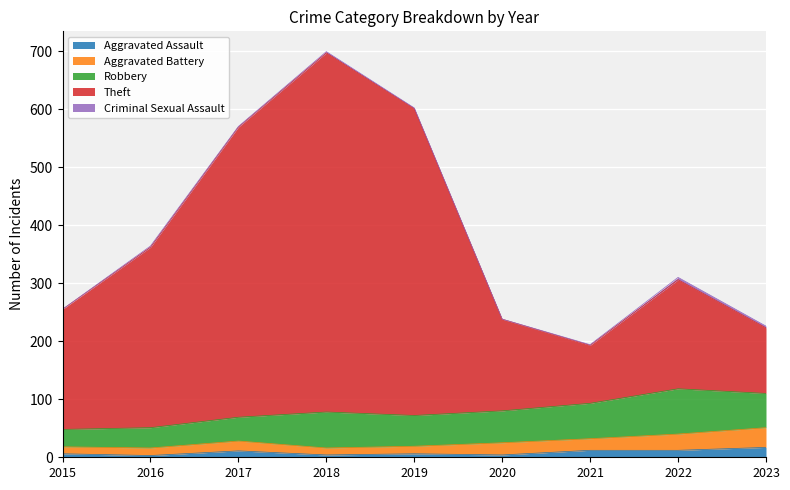

Reading right to left, transcribe all the data shown in this chart.

Aggravated Assault: 2023=17	2022=12	2021=12	2020=4	2019=6	2018=4	2017=11	2016=3	2015=6
Aggravated Battery: 2023=34	2022=28	2021=20	2020=21	2019=13	2018=12	2017=17	2016=13	2015=12
Robbery: 2023=59	2022=78	2021=61	2020=55	2019=53	2018=62	2017=41	2016=35	2015=30
Theft: 2023=113	2022=188	2021=100	2020=158	2019=529	2018=619	2017=500	2016=311	2015=207
Criminal Sexual Assault: 2023=3	2022=4	2021=1	2020=0	2019=1	2018=2	2017=1	2016=2	2015=0